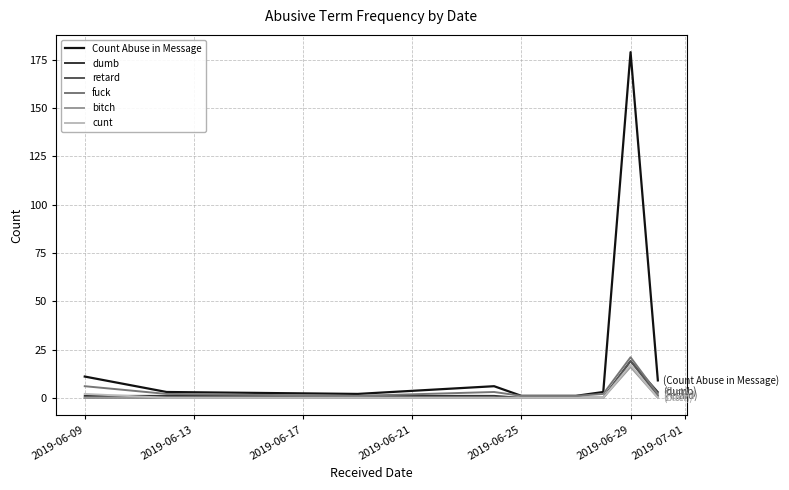

Which series has the largest total across all categories?

Count Abuse in Message